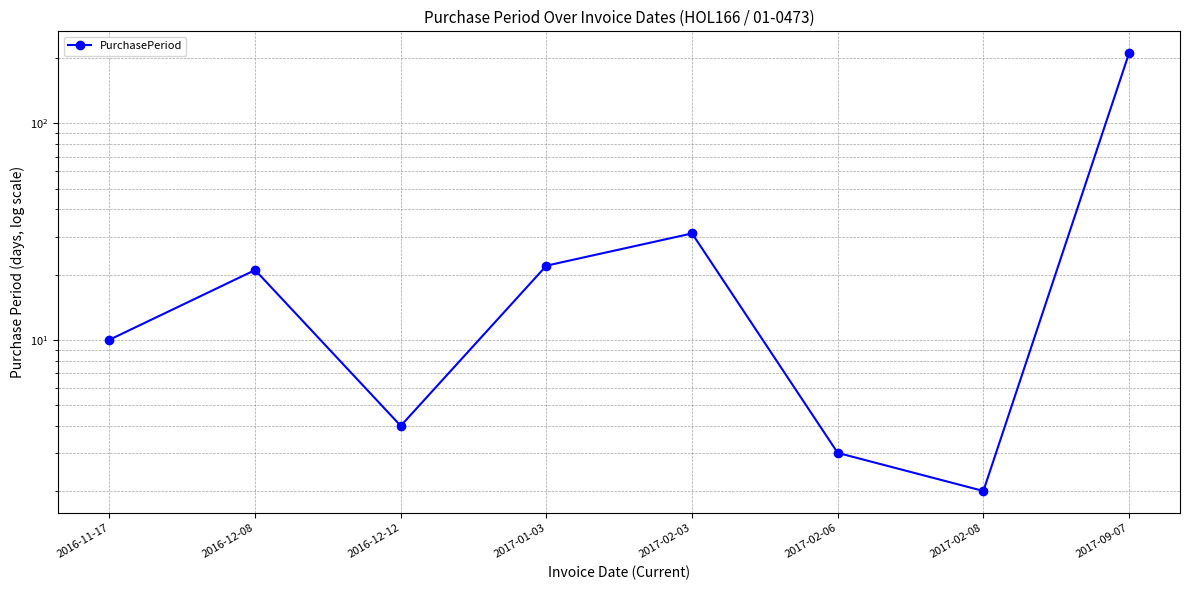

What is the maximum value shown in the chart?

211